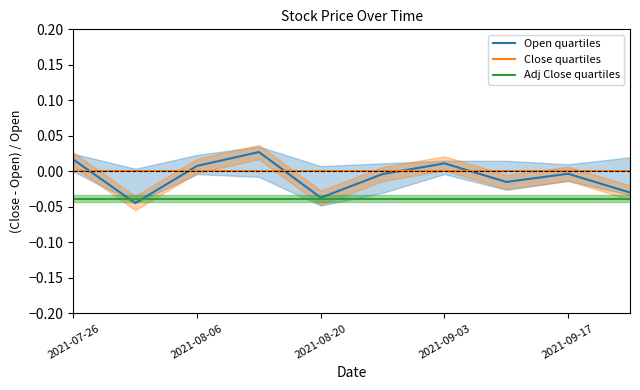

True or false: Close quartiles has a value of 0.0 at 2021-09-17.

True